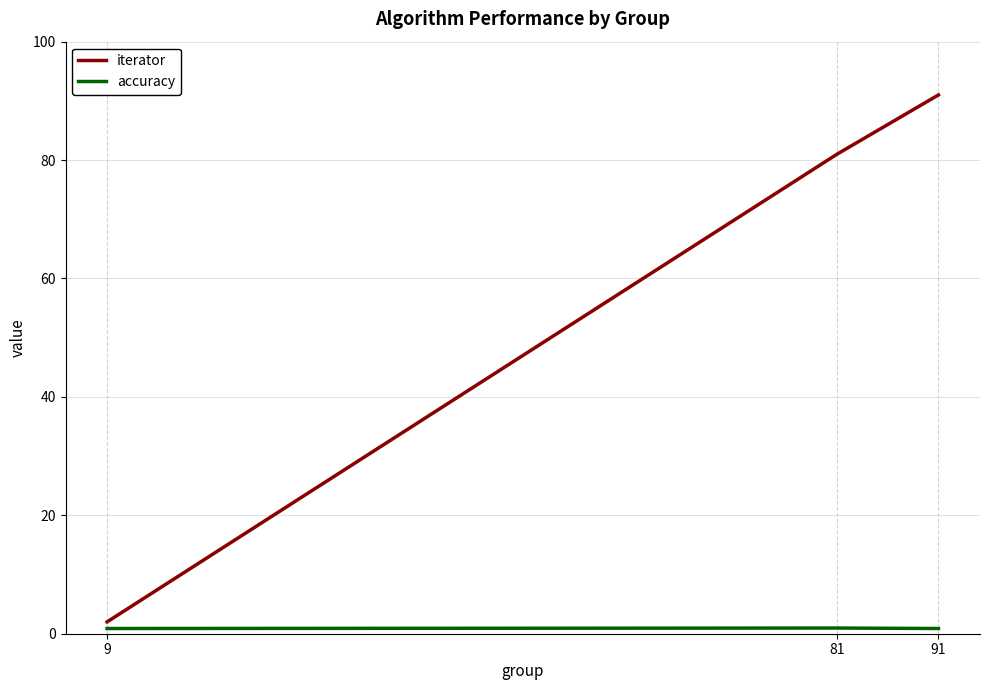

Which series has the largest total across all categories?

iterator